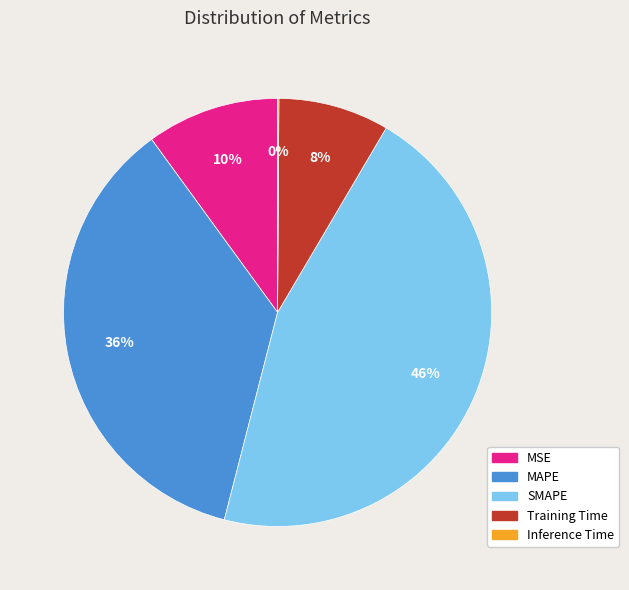

To the nearest percent, what is the combined percentage of MAPE and Training Time?

44%